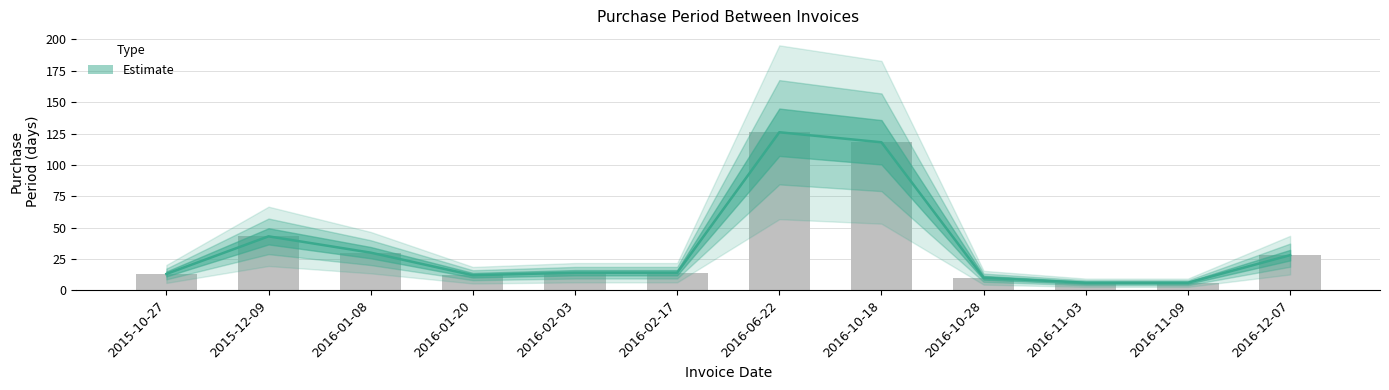

What is the label of the 1st bar from the right?

2016-12-07